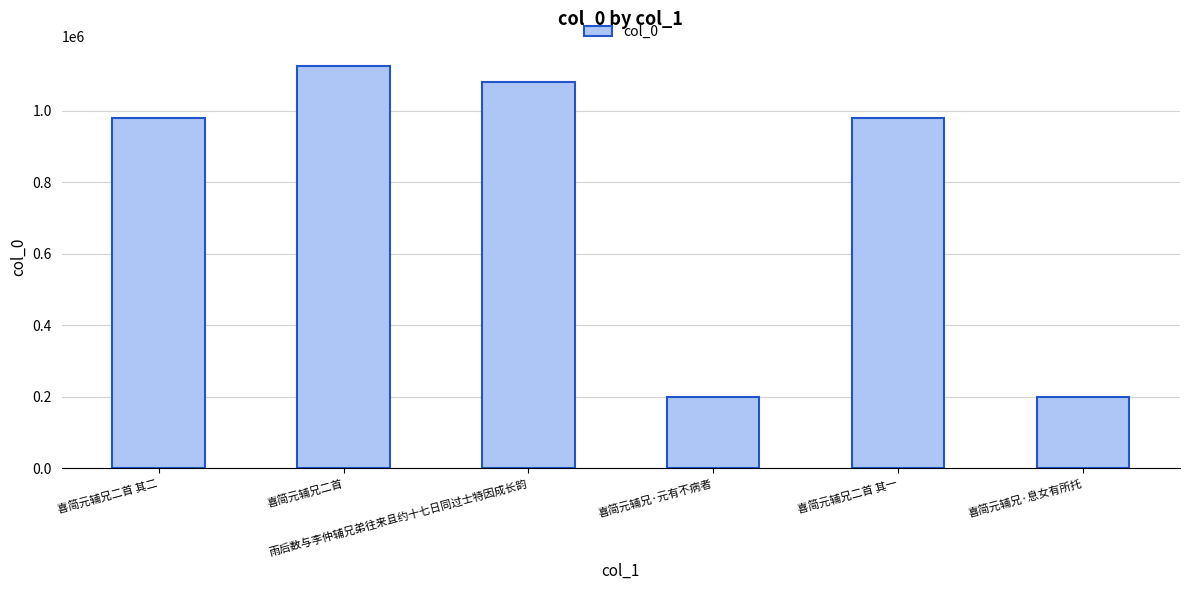

What is the difference between the maximum and minimum values?

925135